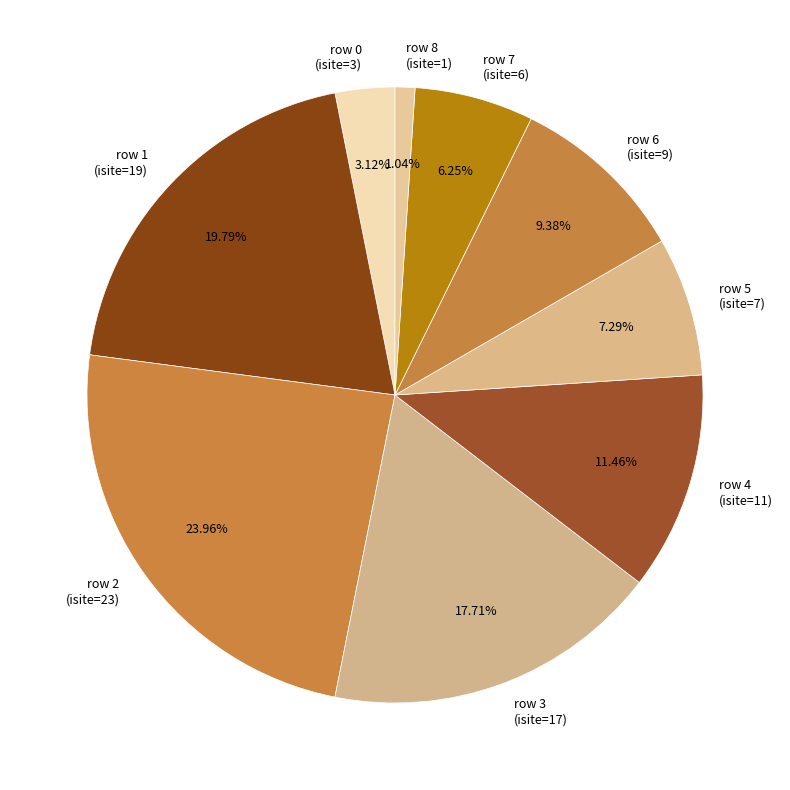

Rank the categories by value from highest to lowest.

row 2 (isite=23), row 1 (isite=19), row 3 (isite=17), row 4 (isite=11), row 6 (isite=9), row 5 (isite=7), row 7 (isite=6), row 0 (isite=3), row 8 (isite=1)